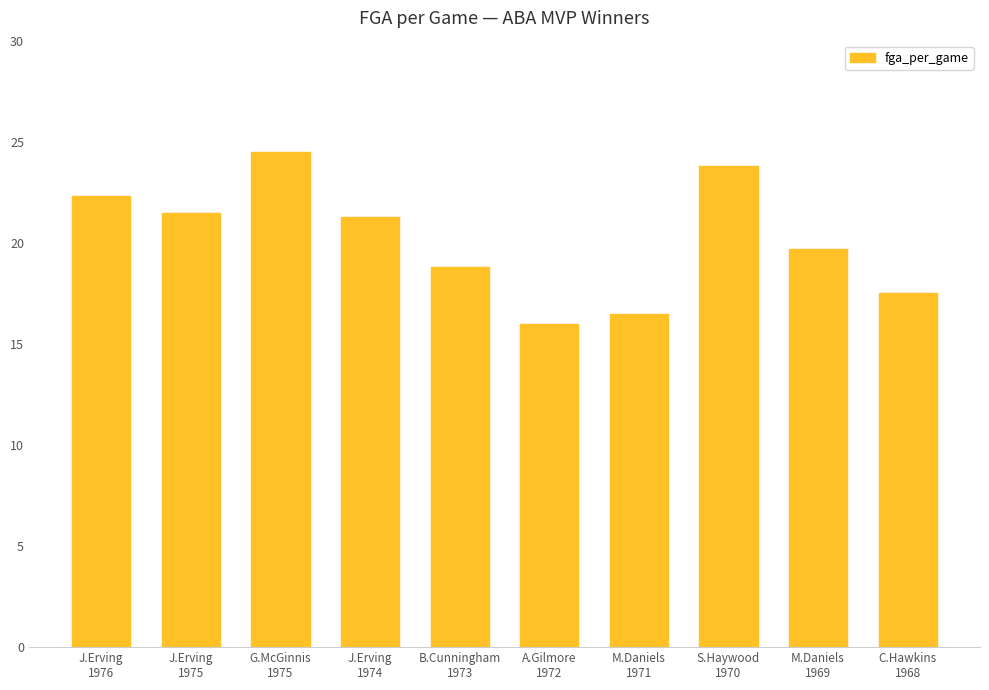

How many data points are less than 21?

5